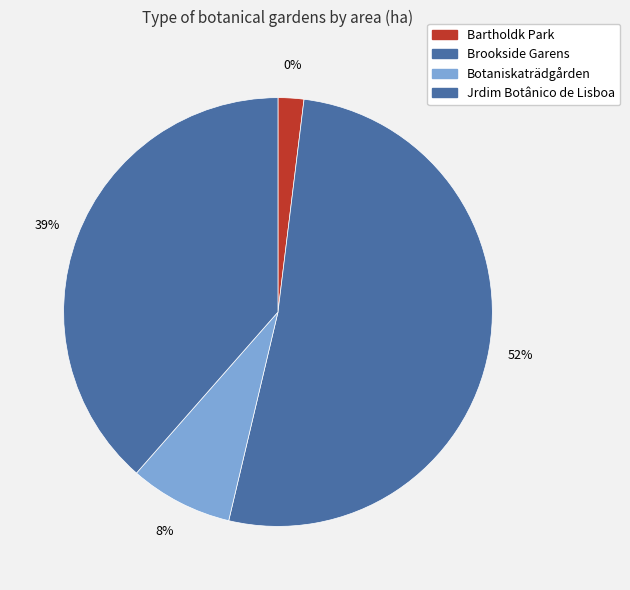

Approximately how many times larger is the value at Jrdim Botânico de Lisboa compared to Brookside Garens?

0.7